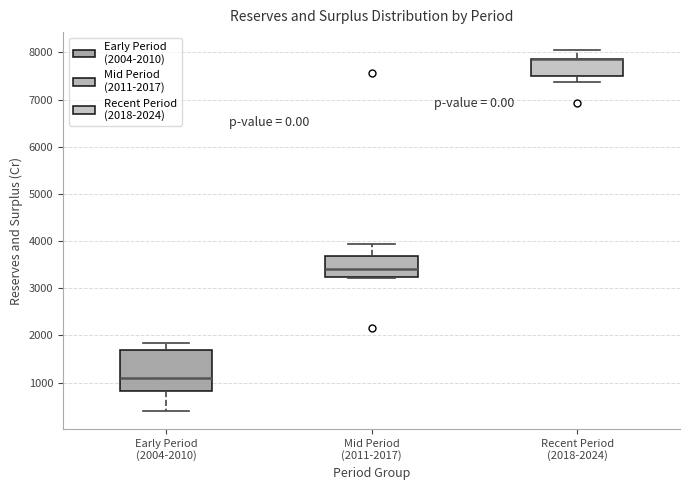

Which box is the tallest, from its lower edge to its upper edge?

Early Period (2004-2010)